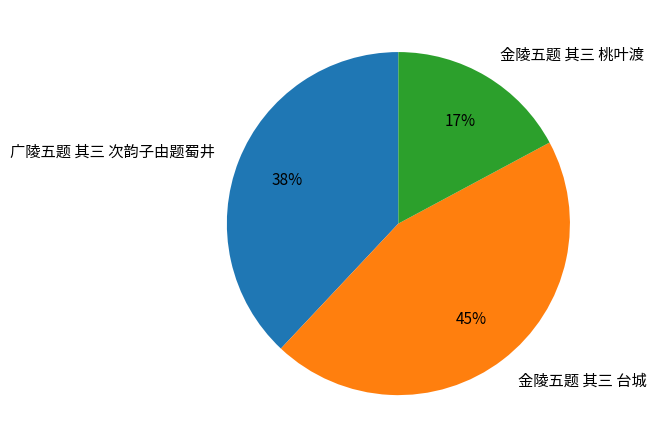

Does 金陵五题 其三 台城 account for over 50% of the chart?

No